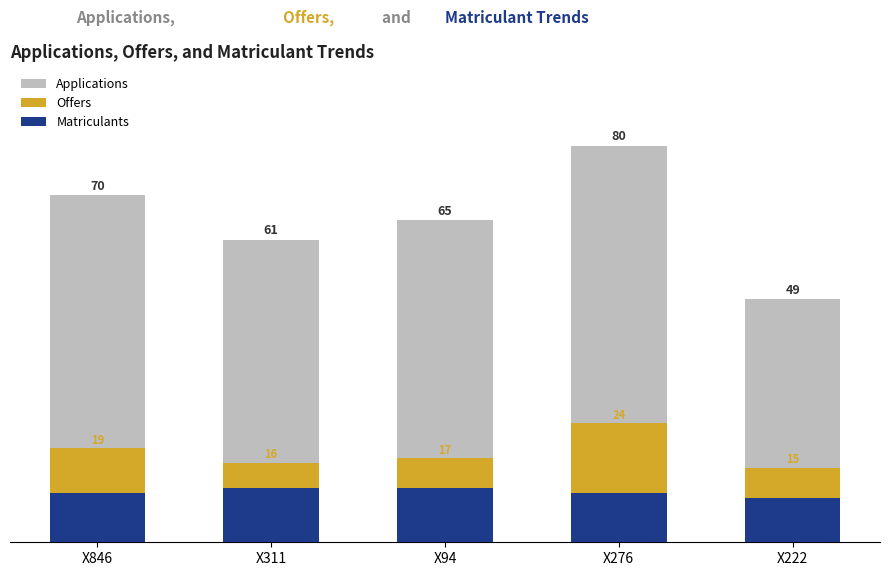

Reading left to right, list all the values displayed in this chart.

Applications: X846=70	X311=61	X94=65	X276=80	X222=49
Offers: X846=19	X311=16	X94=17	X276=24	X222=15
Matriculants: X846=10	X311=11	X94=11	X276=10	X222=9